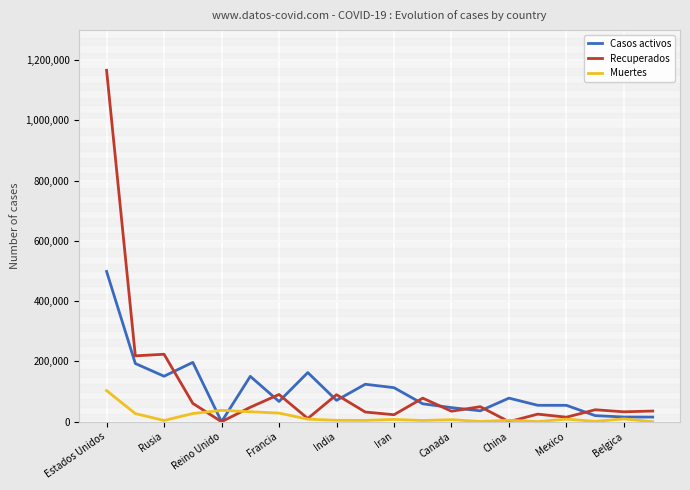

Which series has the largest range (max minus min)?

Recuperados